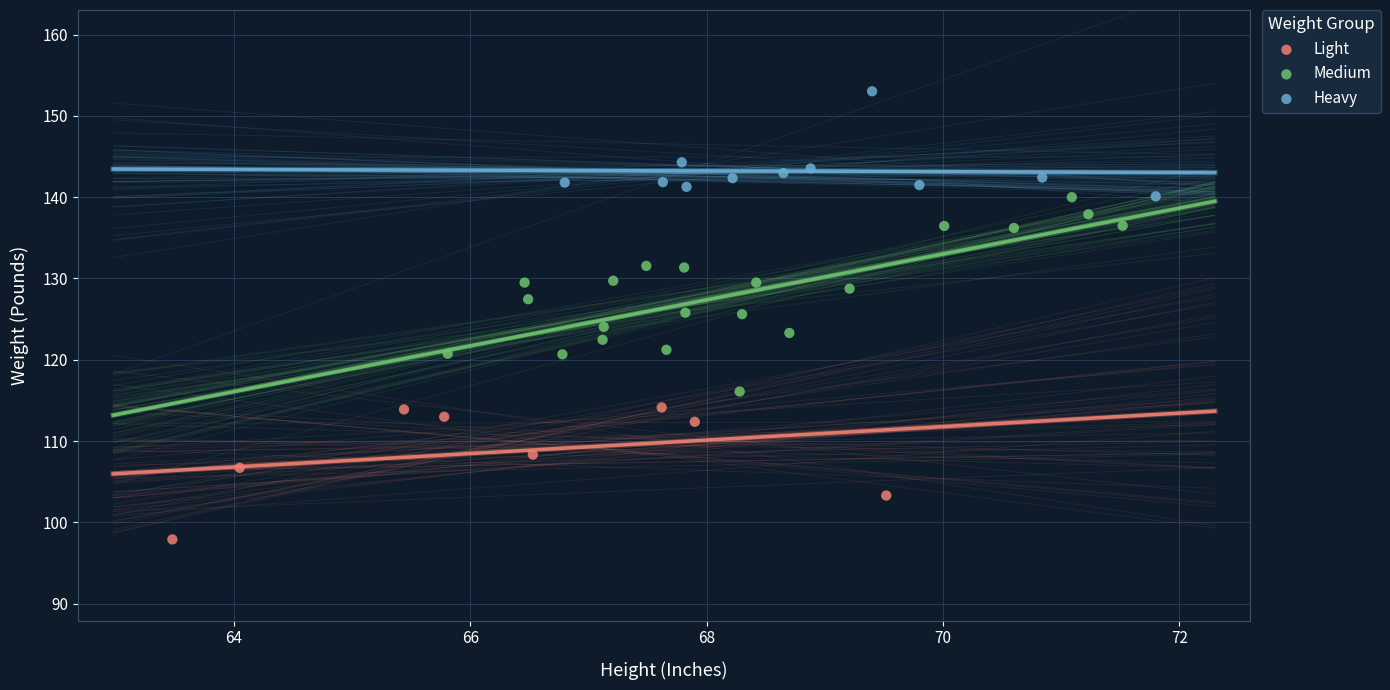

Which series has the widest spread of Y values?

Medium